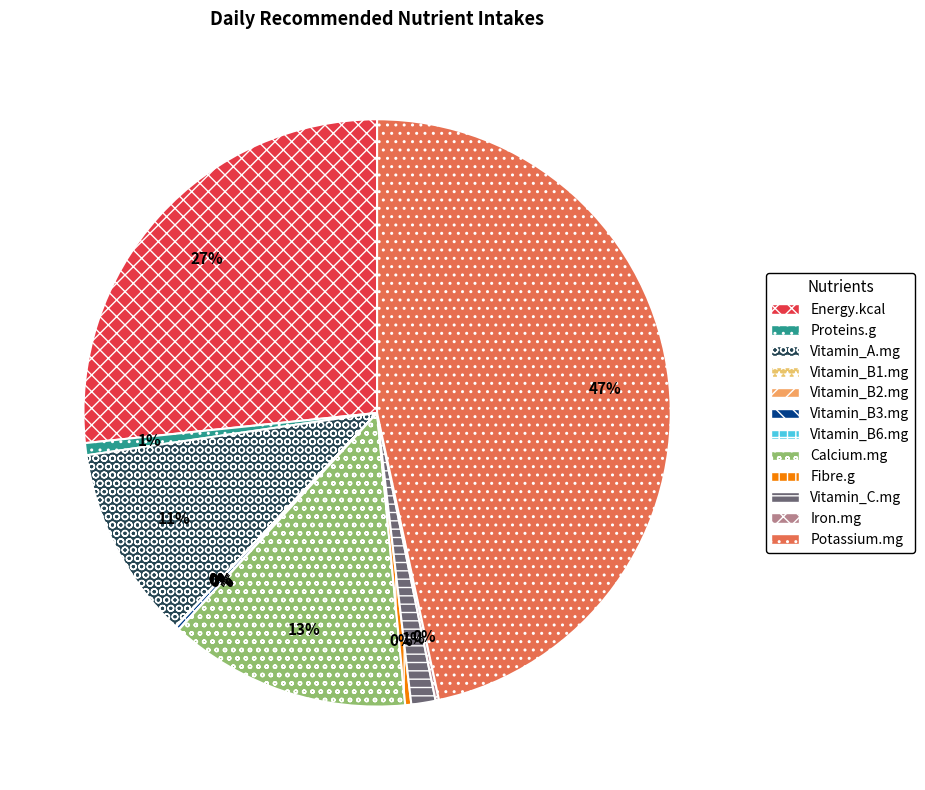

What is the total percentage of Energy.kcal and Vitamin_B3.mg?

26.8%